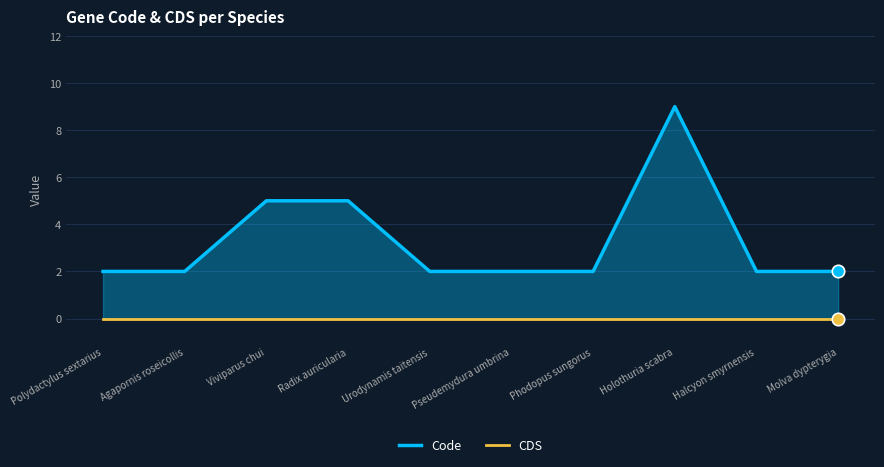

Which series has the widest spread of Y values?

Code